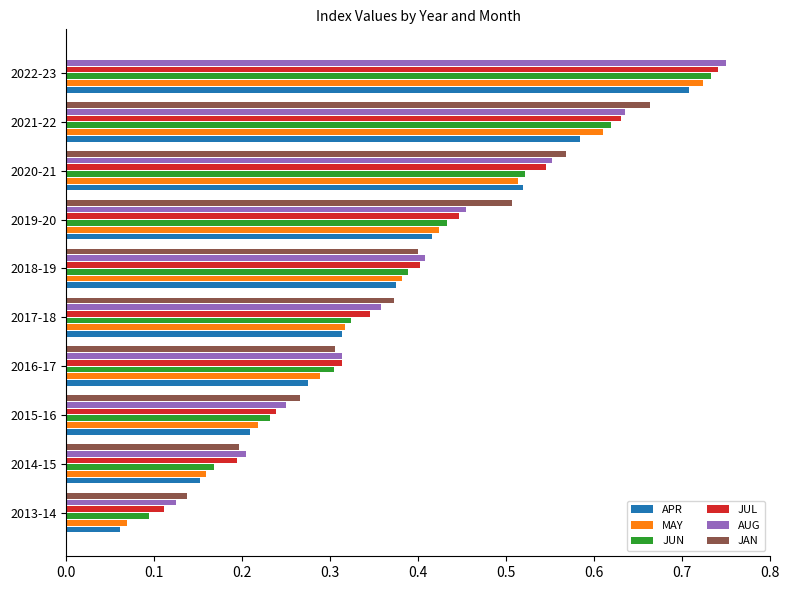

What is the sum of the APR values at 2018-19 and 2020-21?

0.9